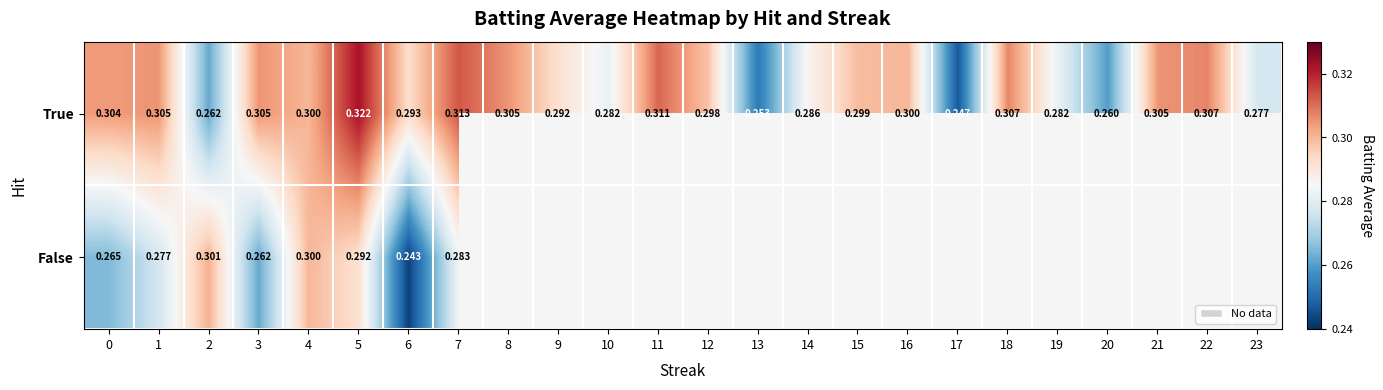

What value does the False series have at 4?

0.3